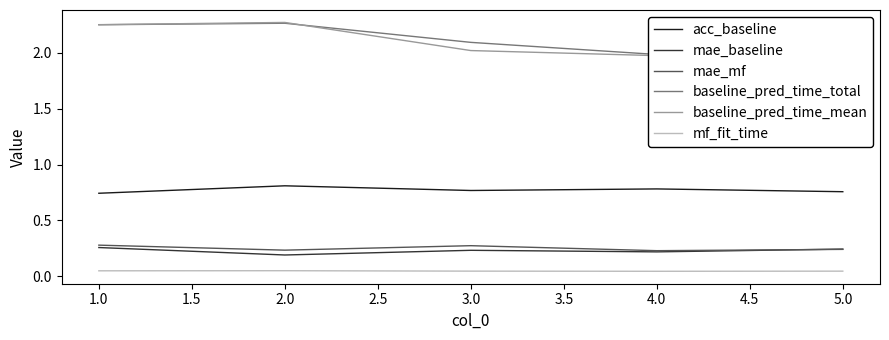

Is the value of mf_fit_time at 3.0 greater than the value of mae_baseline at 4.0?

No